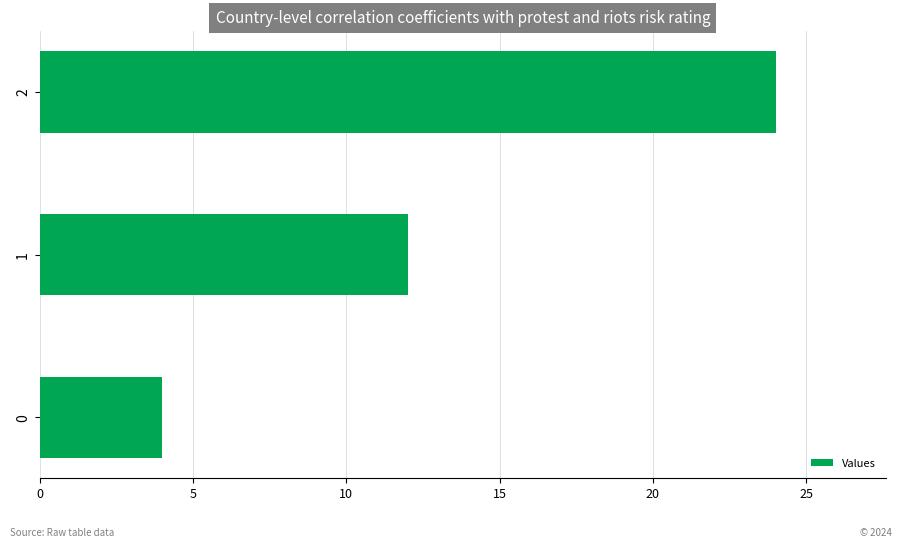

List the labels in order of value, largest first.

2, 1, 0